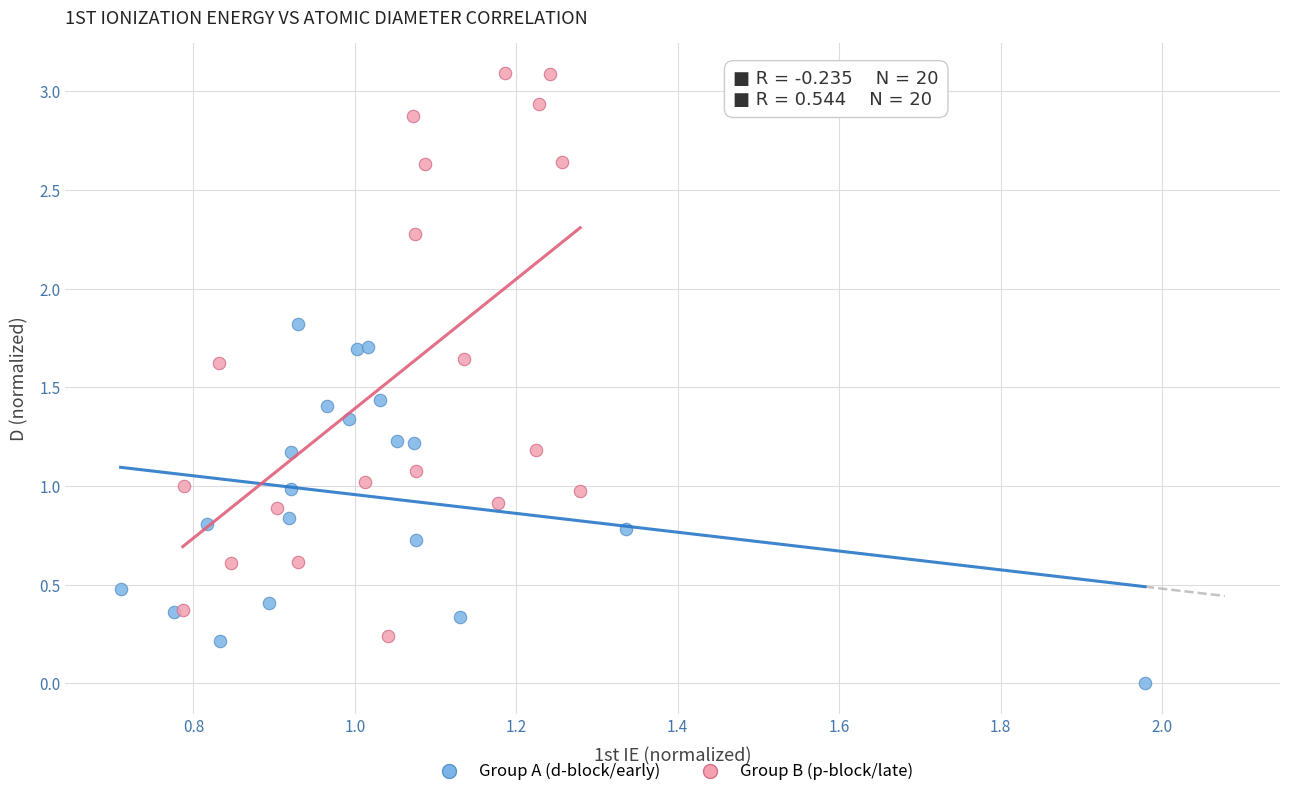

Which series reaches the maximum Y coordinate?

Group B (p-block/late)